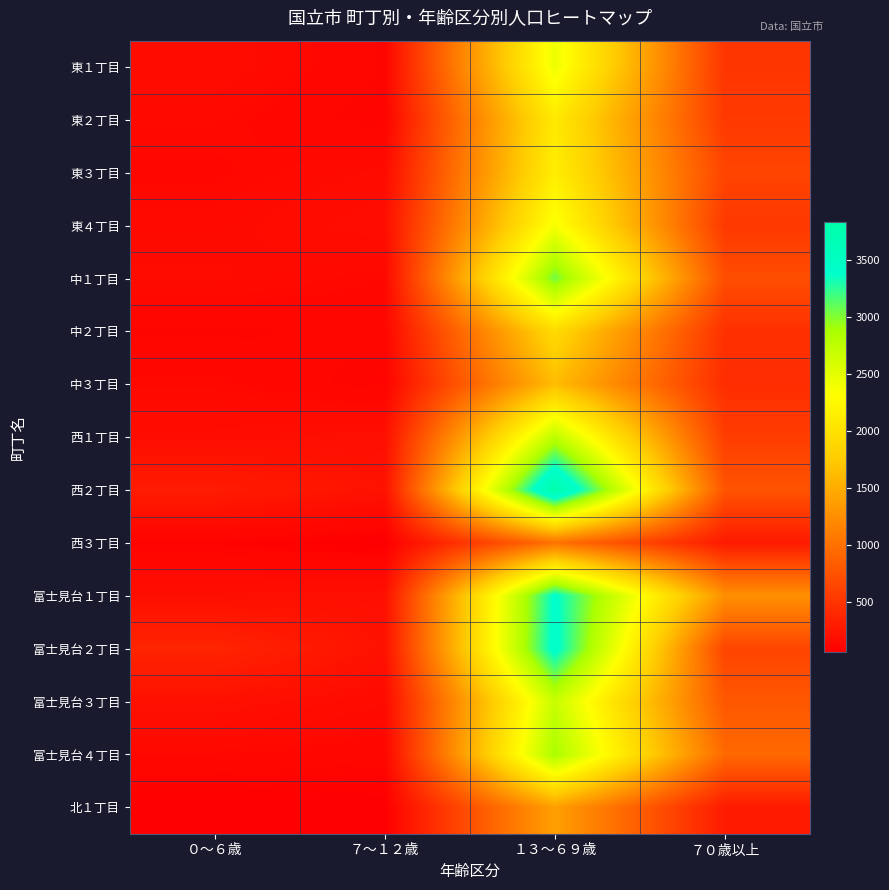

Which series has the widest spread of values?

西２丁目